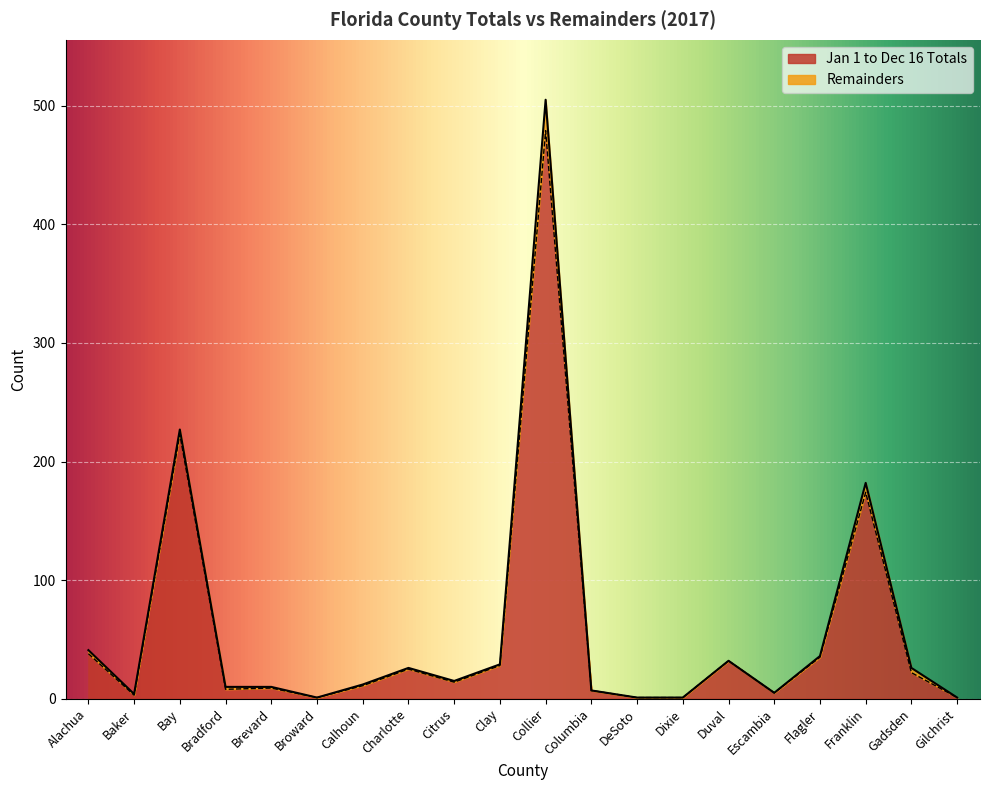

How many interior local valleys (lower than both neighbors) does the data have?

5